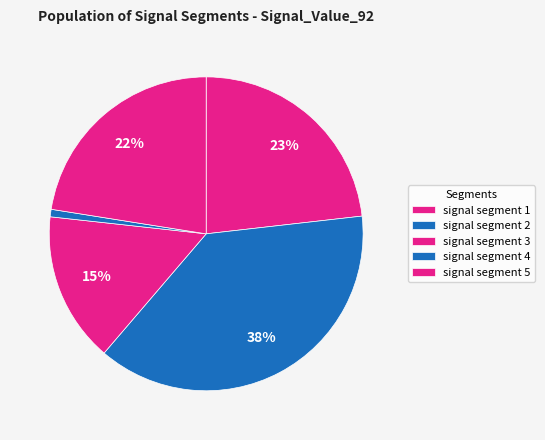

To the nearest percent, what is the average slice percentage?

20%